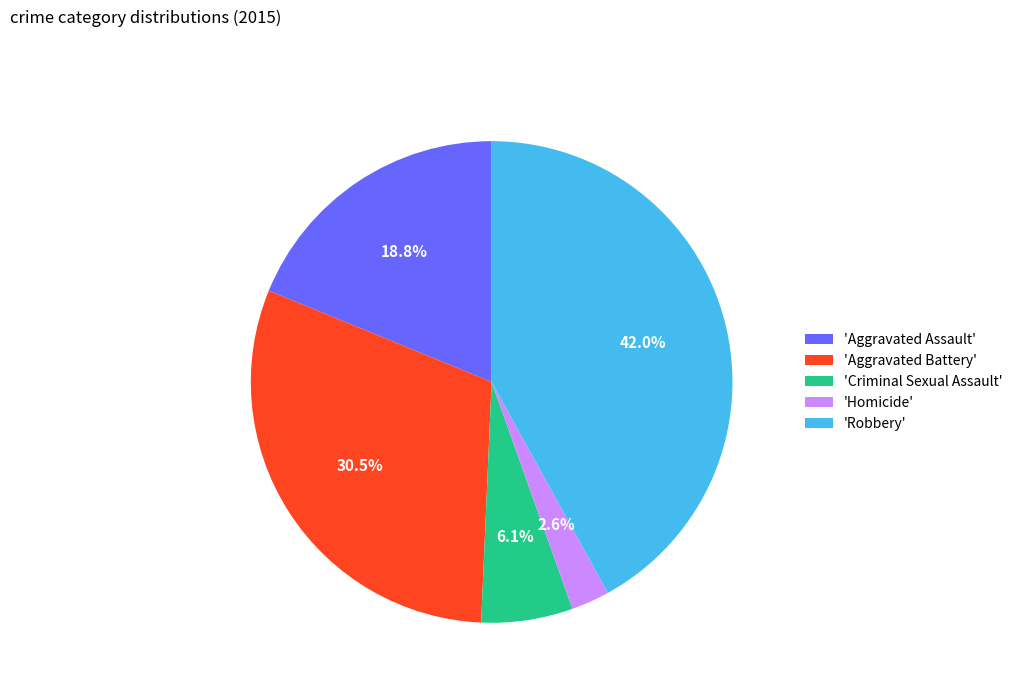

Does any single category account for the majority?

No